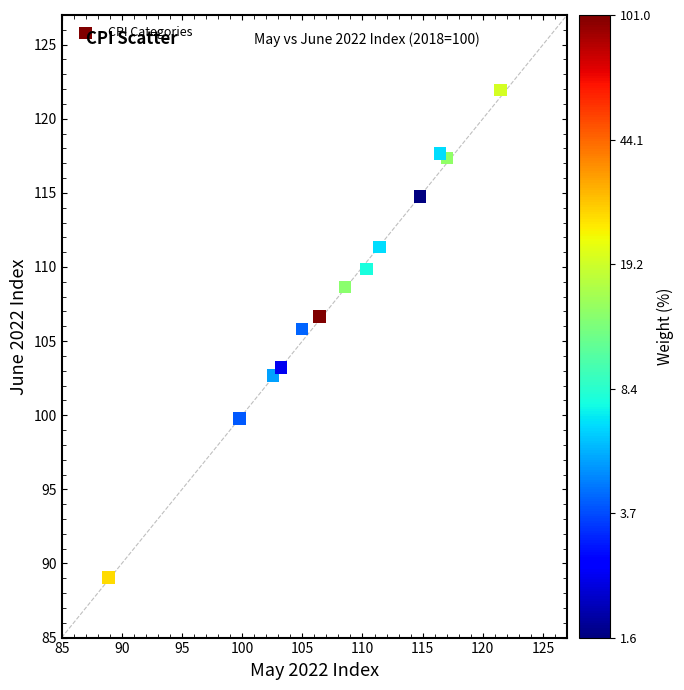

What Y value in the scatter plot is closest to 105?

105.8